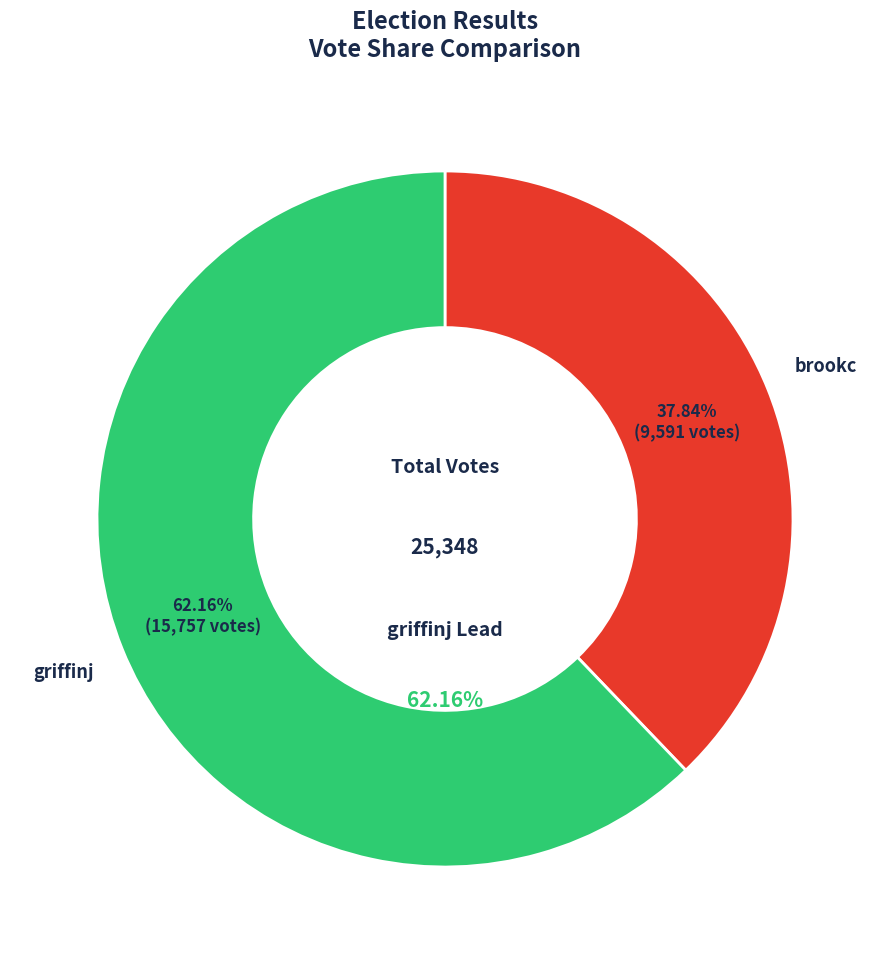

Which category accounts for the majority?

griffinj